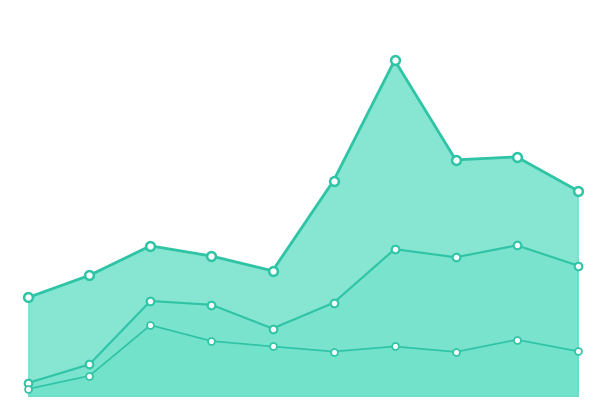

What are all the series names shown in the legend?

SARDINIER NS, Chalutiers NS, Barque NS